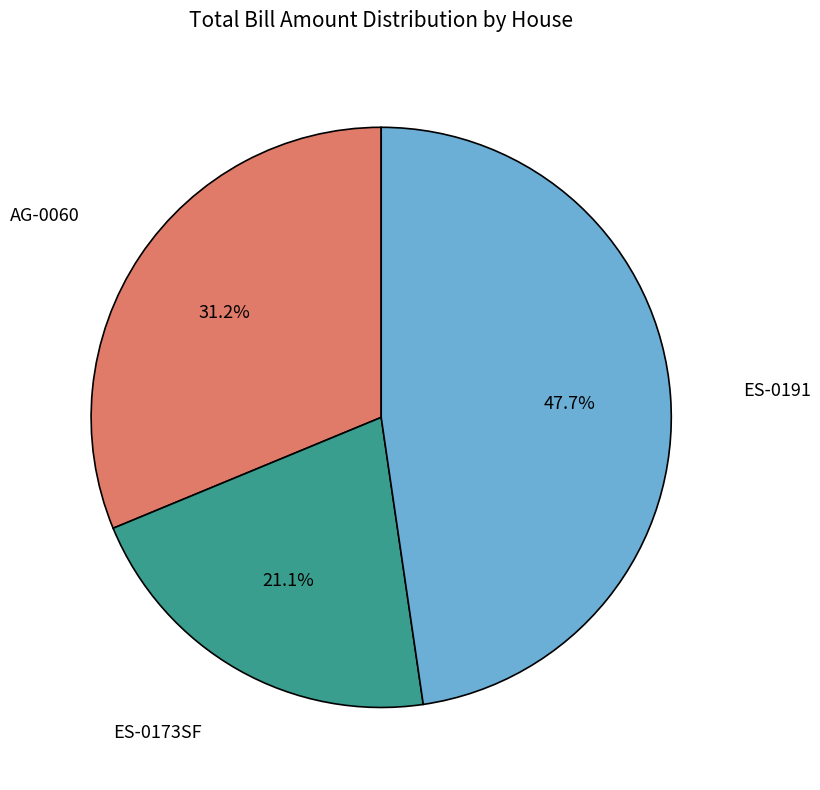

Does any single category account for the majority?

No